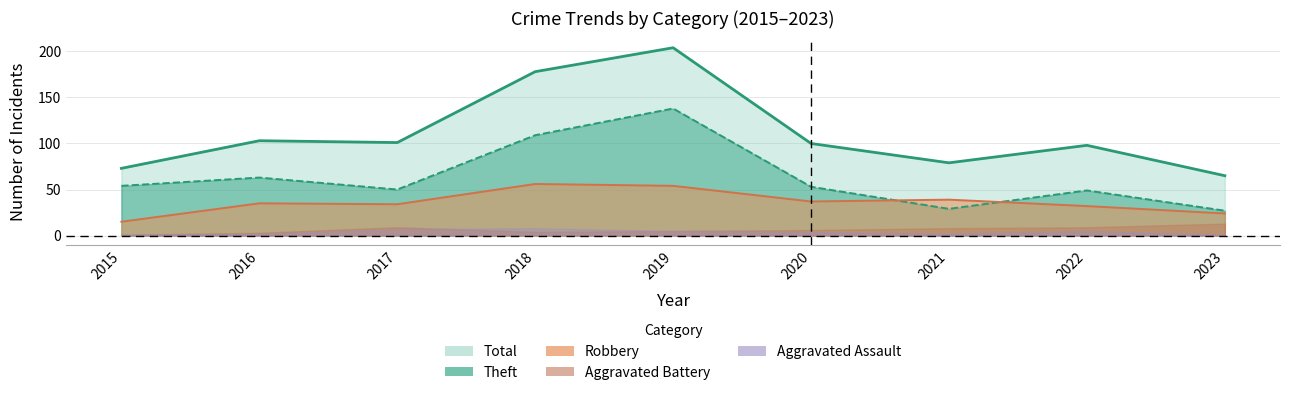

Count the number of categories in the chart.

9